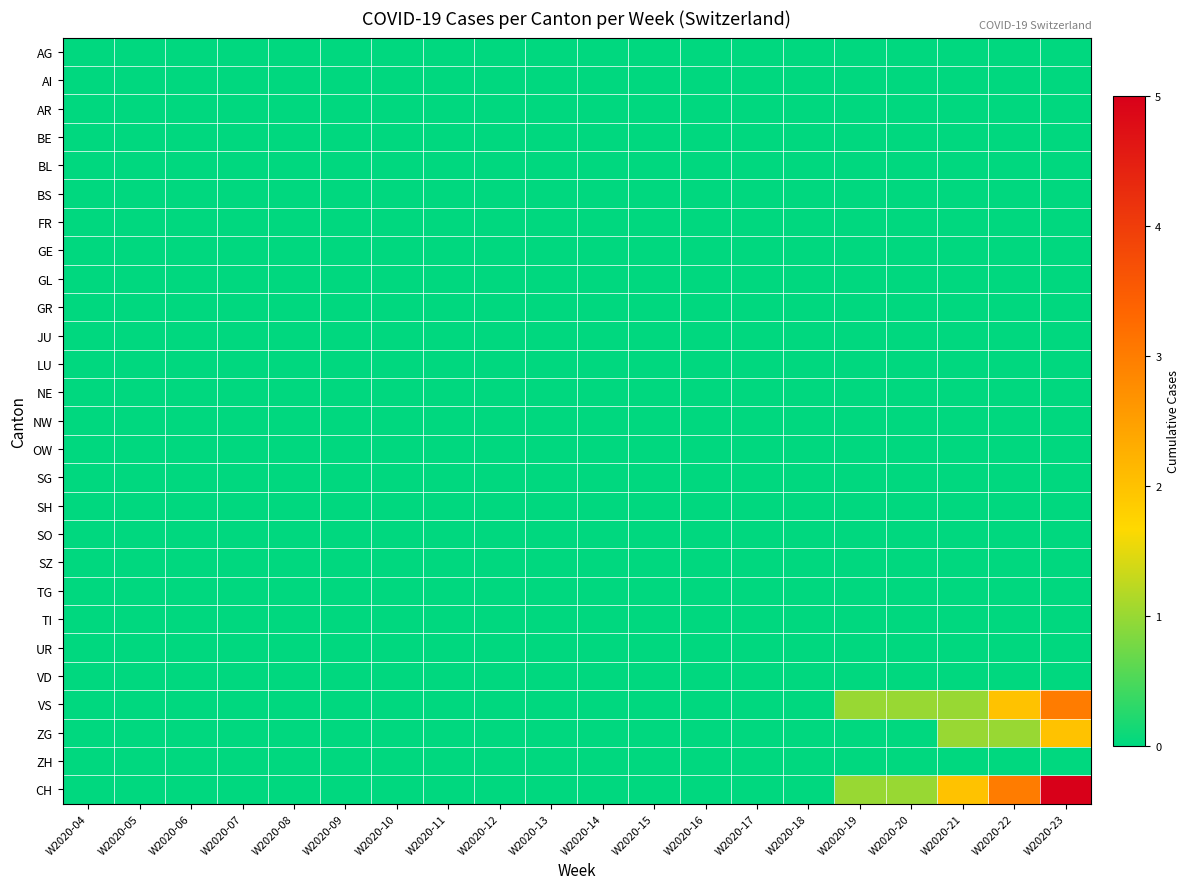

Reading right to left, transcribe all the data shown in this chart.

AG: W2020-23=0	W2020-22=0	W2020-21=0	W2020-20=0	W2020-19=0	W2020-18=0	W2020-17=0	W2020-16=0	W2020-15=0	W2020-14=0	W2020-13=0	W2020-12=0	W2020-11=0	W2020-10=0	W2020-09=0	W2020-08=0	W2020-07=0	W2020-06=0	W2020-05=0	W2020-04=0
AI: W2020-23=0	W2020-22=0	W2020-21=0	W2020-20=0	W2020-19=0	W2020-18=0	W2020-17=0	W2020-16=0	W2020-15=0	W2020-14=0	W2020-13=0	W2020-12=0	W2020-11=0	W2020-10=0	W2020-09=0	W2020-08=0	W2020-07=0	W2020-06=0	W2020-05=0	W2020-04=0
AR: W2020-23=0	W2020-22=0	W2020-21=0	W2020-20=0	W2020-19=0	W2020-18=0	W2020-17=0	W2020-16=0	W2020-15=0	W2020-14=0	W2020-13=0	W2020-12=0	W2020-11=0	W2020-10=0	W2020-09=0	W2020-08=0	W2020-07=0	W2020-06=0	W2020-05=0	W2020-04=0
BE: W2020-23=0	W2020-22=0	W2020-21=0	W2020-20=0	W2020-19=0	W2020-18=0	W2020-17=0	W2020-16=0	W2020-15=0	W2020-14=0	W2020-13=0	W2020-12=0	W2020-11=0	W2020-10=0	W2020-09=0	W2020-08=0	W2020-07=0	W2020-06=0	W2020-05=0	W2020-04=0
BL: W2020-23=0	W2020-22=0	W2020-21=0	W2020-20=0	W2020-19=0	W2020-18=0	W2020-17=0	W2020-16=0	W2020-15=0	W2020-14=0	W2020-13=0	W2020-12=0	W2020-11=0	W2020-10=0	W2020-09=0	W2020-08=0	W2020-07=0	W2020-06=0	W2020-05=0	W2020-04=0
BS: W2020-23=0	W2020-22=0	W2020-21=0	W2020-20=0	W2020-19=0	W2020-18=0	W2020-17=0	W2020-16=0	W2020-15=0	W2020-14=0	W2020-13=0	W2020-12=0	W2020-11=0	W2020-10=0	W2020-09=0	W2020-08=0	W2020-07=0	W2020-06=0	W2020-05=0	W2020-04=0
FR: W2020-23=0	W2020-22=0	W2020-21=0	W2020-20=0	W2020-19=0	W2020-18=0	W2020-17=0	W2020-16=0	W2020-15=0	W2020-14=0	W2020-13=0	W2020-12=0	W2020-11=0	W2020-10=0	W2020-09=0	W2020-08=0	W2020-07=0	W2020-06=0	W2020-05=0	W2020-04=0
GE: W2020-23=0	W2020-22=0	W2020-21=0	W2020-20=0	W2020-19=0	W2020-18=0	W2020-17=0	W2020-16=0	W2020-15=0	W2020-14=0	W2020-13=0	W2020-12=0	W2020-11=0	W2020-10=0	W2020-09=0	W2020-08=0	W2020-07=0	W2020-06=0	W2020-05=0	W2020-04=0
GL: W2020-23=0	W2020-22=0	W2020-21=0	W2020-20=0	W2020-19=0	W2020-18=0	W2020-17=0	W2020-16=0	W2020-15=0	W2020-14=0	W2020-13=0	W2020-12=0	W2020-11=0	W2020-10=0	W2020-09=0	W2020-08=0	W2020-07=0	W2020-06=0	W2020-05=0	W2020-04=0
GR: W2020-23=0	W2020-22=0	W2020-21=0	W2020-20=0	W2020-19=0	W2020-18=0	W2020-17=0	W2020-16=0	W2020-15=0	W2020-14=0	W2020-13=0	W2020-12=0	W2020-11=0	W2020-10=0	W2020-09=0	W2020-08=0	W2020-07=0	W2020-06=0	W2020-05=0	W2020-04=0
JU: W2020-23=0	W2020-22=0	W2020-21=0	W2020-20=0	W2020-19=0	W2020-18=0	W2020-17=0	W2020-16=0	W2020-15=0	W2020-14=0	W2020-13=0	W2020-12=0	W2020-11=0	W2020-10=0	W2020-09=0	W2020-08=0	W2020-07=0	W2020-06=0	W2020-05=0	W2020-04=0
LU: W2020-23=0	W2020-22=0	W2020-21=0	W2020-20=0	W2020-19=0	W2020-18=0	W2020-17=0	W2020-16=0	W2020-15=0	W2020-14=0	W2020-13=0	W2020-12=0	W2020-11=0	W2020-10=0	W2020-09=0	W2020-08=0	W2020-07=0	W2020-06=0	W2020-05=0	W2020-04=0
NE: W2020-23=0	W2020-22=0	W2020-21=0	W2020-20=0	W2020-19=0	W2020-18=0	W2020-17=0	W2020-16=0	W2020-15=0	W2020-14=0	W2020-13=0	W2020-12=0	W2020-11=0	W2020-10=0	W2020-09=0	W2020-08=0	W2020-07=0	W2020-06=0	W2020-05=0	W2020-04=0
NW: W2020-23=0	W2020-22=0	W2020-21=0	W2020-20=0	W2020-19=0	W2020-18=0	W2020-17=0	W2020-16=0	W2020-15=0	W2020-14=0	W2020-13=0	W2020-12=0	W2020-11=0	W2020-10=0	W2020-09=0	W2020-08=0	W2020-07=0	W2020-06=0	W2020-05=0	W2020-04=0
OW: W2020-23=0	W2020-22=0	W2020-21=0	W2020-20=0	W2020-19=0	W2020-18=0	W2020-17=0	W2020-16=0	W2020-15=0	W2020-14=0	W2020-13=0	W2020-12=0	W2020-11=0	W2020-10=0	W2020-09=0	W2020-08=0	W2020-07=0	W2020-06=0	W2020-05=0	W2020-04=0
SG: W2020-23=0	W2020-22=0	W2020-21=0	W2020-20=0	W2020-19=0	W2020-18=0	W2020-17=0	W2020-16=0	W2020-15=0	W2020-14=0	W2020-13=0	W2020-12=0	W2020-11=0	W2020-10=0	W2020-09=0	W2020-08=0	W2020-07=0	W2020-06=0	W2020-05=0	W2020-04=0
SH: W2020-23=0	W2020-22=0	W2020-21=0	W2020-20=0	W2020-19=0	W2020-18=0	W2020-17=0	W2020-16=0	W2020-15=0	W2020-14=0	W2020-13=0	W2020-12=0	W2020-11=0	W2020-10=0	W2020-09=0	W2020-08=0	W2020-07=0	W2020-06=0	W2020-05=0	W2020-04=0
SO: W2020-23=0	W2020-22=0	W2020-21=0	W2020-20=0	W2020-19=0	W2020-18=0	W2020-17=0	W2020-16=0	W2020-15=0	W2020-14=0	W2020-13=0	W2020-12=0	W2020-11=0	W2020-10=0	W2020-09=0	W2020-08=0	W2020-07=0	W2020-06=0	W2020-05=0	W2020-04=0
SZ: W2020-23=0	W2020-22=0	W2020-21=0	W2020-20=0	W2020-19=0	W2020-18=0	W2020-17=0	W2020-16=0	W2020-15=0	W2020-14=0	W2020-13=0	W2020-12=0	W2020-11=0	W2020-10=0	W2020-09=0	W2020-08=0	W2020-07=0	W2020-06=0	W2020-05=0	W2020-04=0
TG: W2020-23=0	W2020-22=0	W2020-21=0	W2020-20=0	W2020-19=0	W2020-18=0	W2020-17=0	W2020-16=0	W2020-15=0	W2020-14=0	W2020-13=0	W2020-12=0	W2020-11=0	W2020-10=0	W2020-09=0	W2020-08=0	W2020-07=0	W2020-06=0	W2020-05=0	W2020-04=0
TI: W2020-23=0	W2020-22=0	W2020-21=0	W2020-20=0	W2020-19=0	W2020-18=0	W2020-17=0	W2020-16=0	W2020-15=0	W2020-14=0	W2020-13=0	W2020-12=0	W2020-11=0	W2020-10=0	W2020-09=0	W2020-08=0	W2020-07=0	W2020-06=0	W2020-05=0	W2020-04=0
UR: W2020-23=0	W2020-22=0	W2020-21=0	W2020-20=0	W2020-19=0	W2020-18=0	W2020-17=0	W2020-16=0	W2020-15=0	W2020-14=0	W2020-13=0	W2020-12=0	W2020-11=0	W2020-10=0	W2020-09=0	W2020-08=0	W2020-07=0	W2020-06=0	W2020-05=0	W2020-04=0
VD: W2020-23=0	W2020-22=0	W2020-21=0	W2020-20=0	W2020-19=0	W2020-18=0	W2020-17=0	W2020-16=0	W2020-15=0	W2020-14=0	W2020-13=0	W2020-12=0	W2020-11=0	W2020-10=0	W2020-09=0	W2020-08=0	W2020-07=0	W2020-06=0	W2020-05=0	W2020-04=0
VS: W2020-23=3	W2020-22=2	W2020-21=1	W2020-20=1	W2020-19=1	W2020-18=0	W2020-17=0	W2020-16=0	W2020-15=0	W2020-14=0	W2020-13=0	W2020-12=0	W2020-11=0	W2020-10=0	W2020-09=0	W2020-08=0	W2020-07=0	W2020-06=0	W2020-05=0	W2020-04=0
ZG: W2020-23=2	W2020-22=1	W2020-21=1	W2020-20=0	W2020-19=0	W2020-18=0	W2020-17=0	W2020-16=0	W2020-15=0	W2020-14=0	W2020-13=0	W2020-12=0	W2020-11=0	W2020-10=0	W2020-09=0	W2020-08=0	W2020-07=0	W2020-06=0	W2020-05=0	W2020-04=0
ZH: W2020-23=0	W2020-22=0	W2020-21=0	W2020-20=0	W2020-19=0	W2020-18=0	W2020-17=0	W2020-16=0	W2020-15=0	W2020-14=0	W2020-13=0	W2020-12=0	W2020-11=0	W2020-10=0	W2020-09=0	W2020-08=0	W2020-07=0	W2020-06=0	W2020-05=0	W2020-04=0
CH: W2020-23=5	W2020-22=3	W2020-21=2	W2020-20=1	W2020-19=1	W2020-18=0	W2020-17=0	W2020-16=0	W2020-15=0	W2020-14=0	W2020-13=0	W2020-12=0	W2020-11=0	W2020-10=0	W2020-09=0	W2020-08=0	W2020-07=0	W2020-06=0	W2020-05=0	W2020-04=0